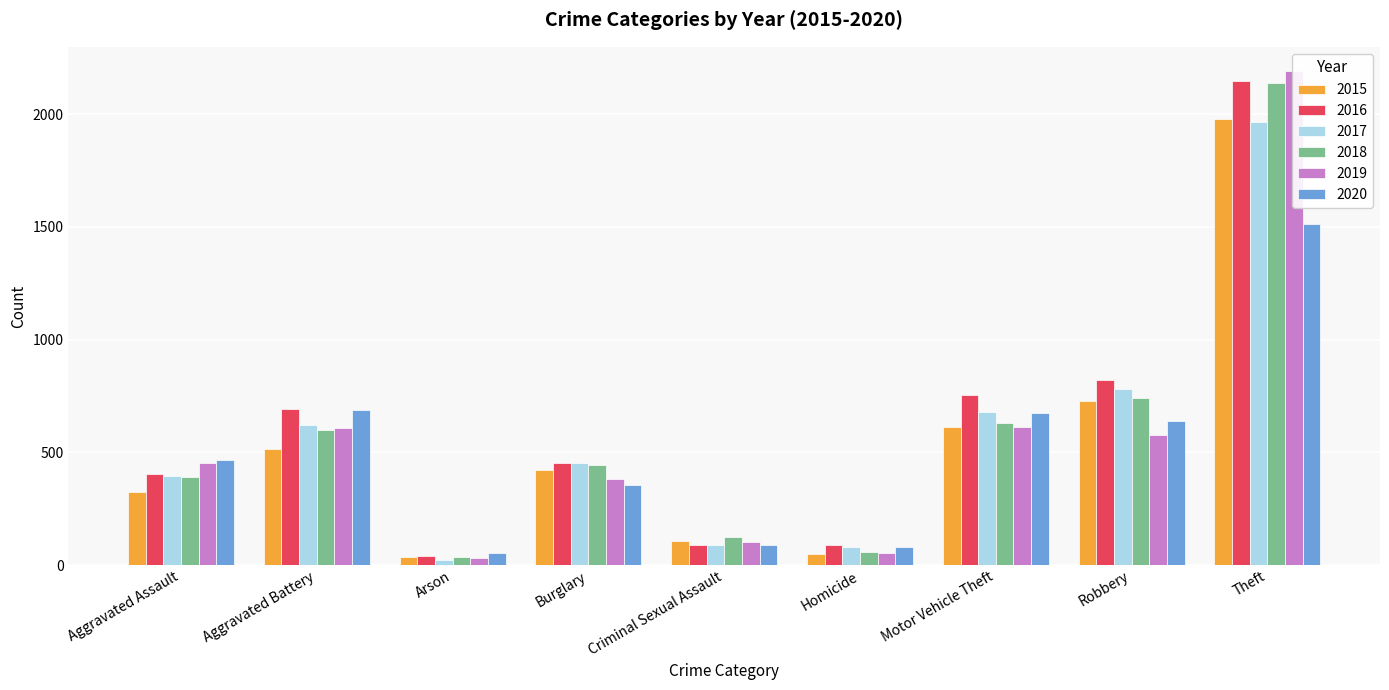

Does the chart contain any negative values?

No